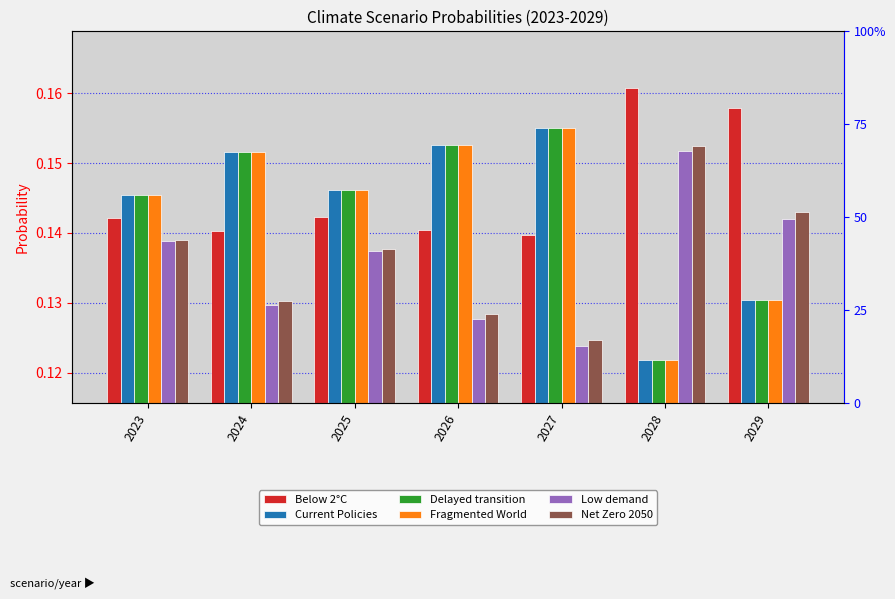

At which label is Current Policies closest to 0?

2028